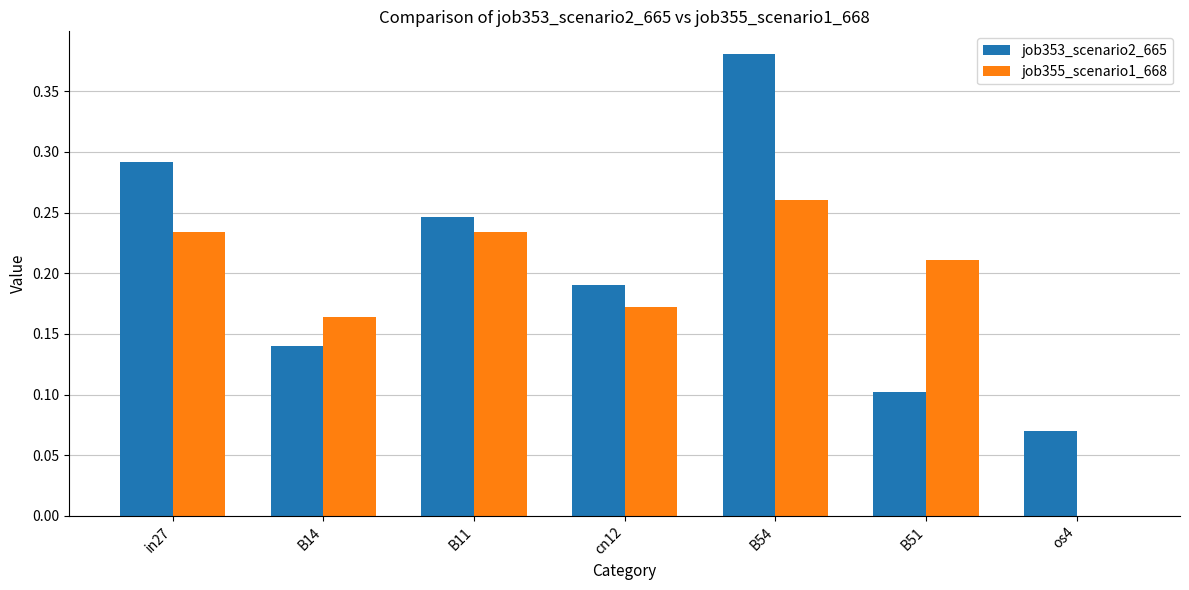

True or false: job355_scenario1_668 has a value of 0.3 at B14.

False